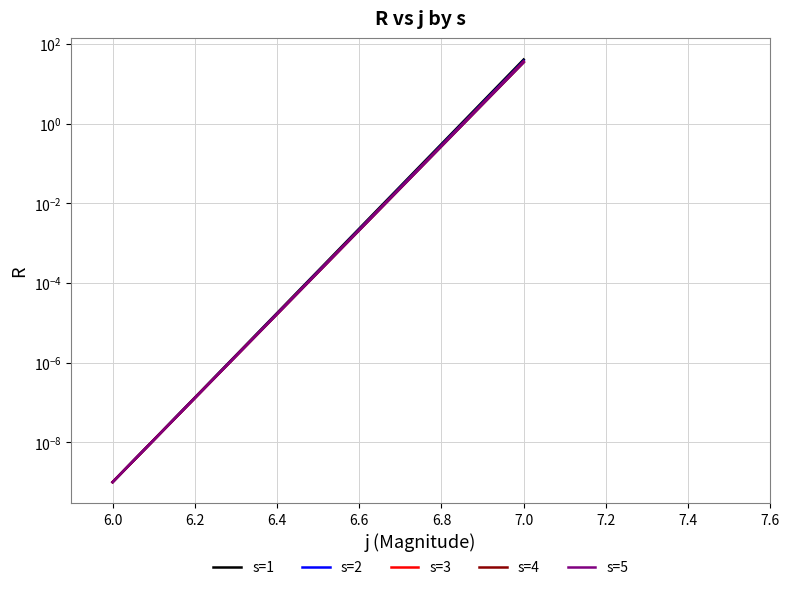

What is the average value of the s=2 series?

18.9